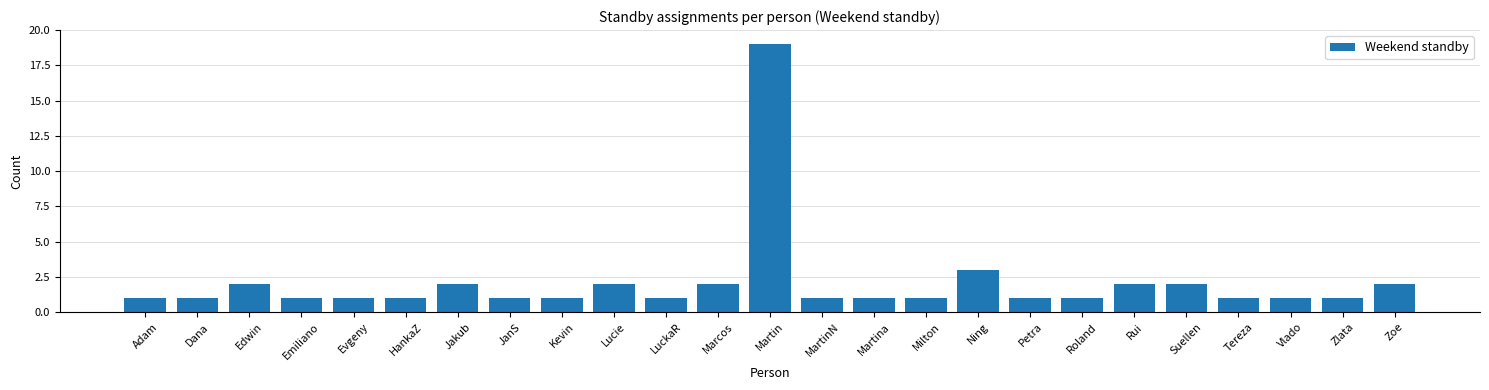

Reading right to left, what are all the values shown in this chart?

2	1	1	1	2	2	1	1	3	1	1	1	19	2	1	2	1	1	2	1	1	1	2	1	1